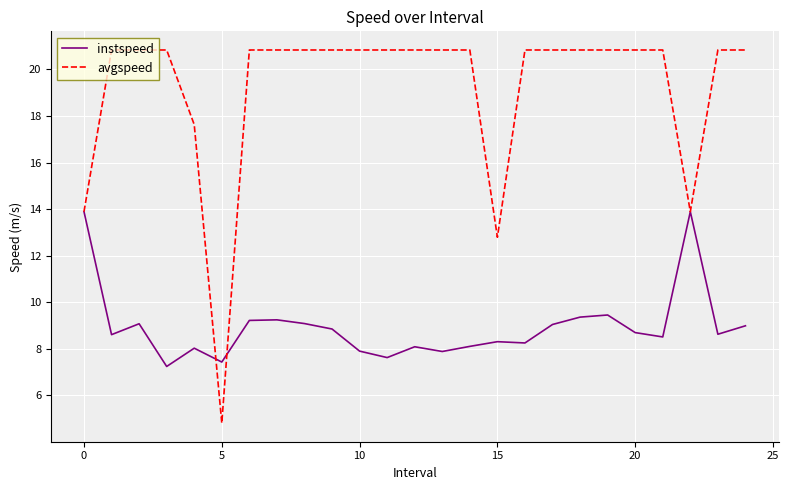

What is the minimum value shown in the chart?

4.8